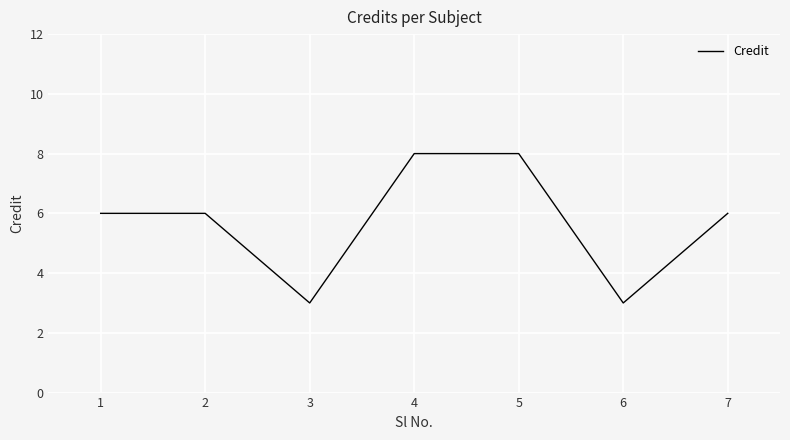

What is the difference between the maximum and minimum values?

5